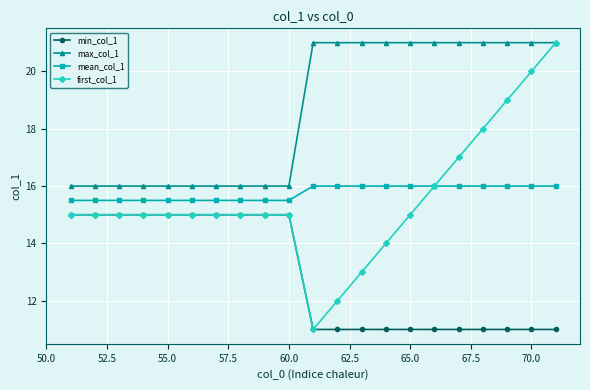

At how many categories does at least one series exceed 20?

11